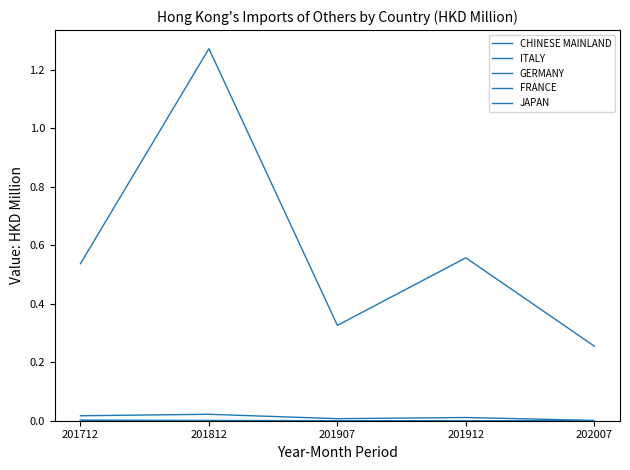

Does the chart have visible grid lines?

No